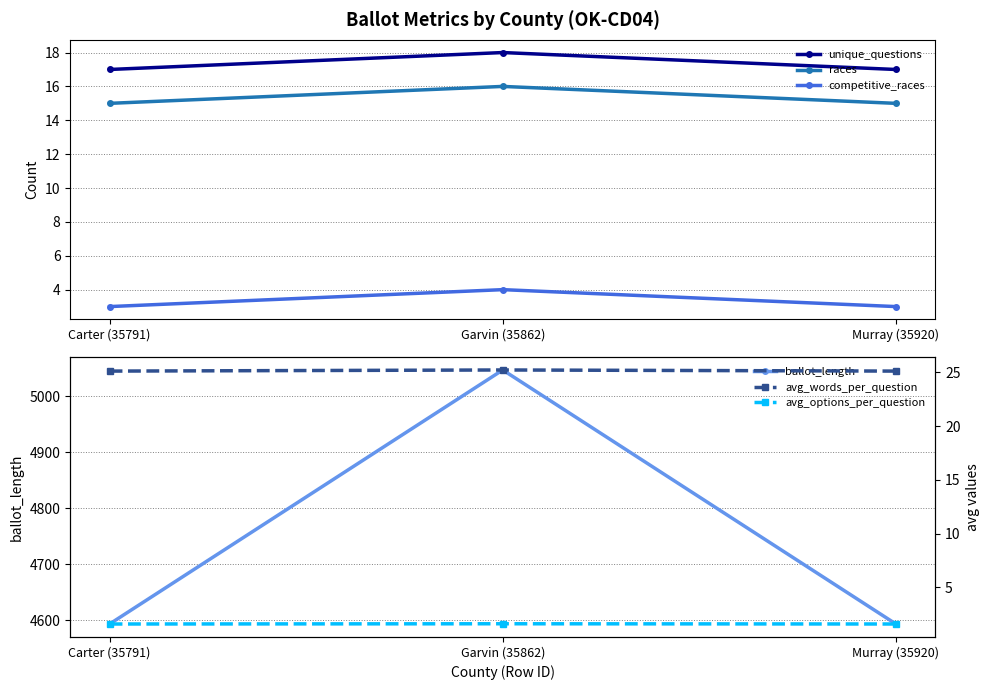

What is the total value across all series at Carter (35791)?

4654.7